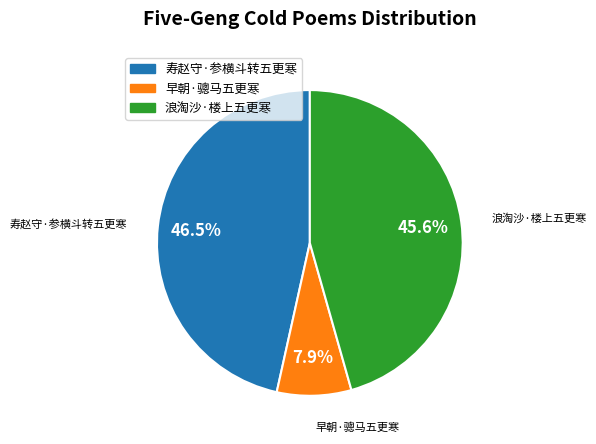

Is there any slice that represents more than half of the pie?

No